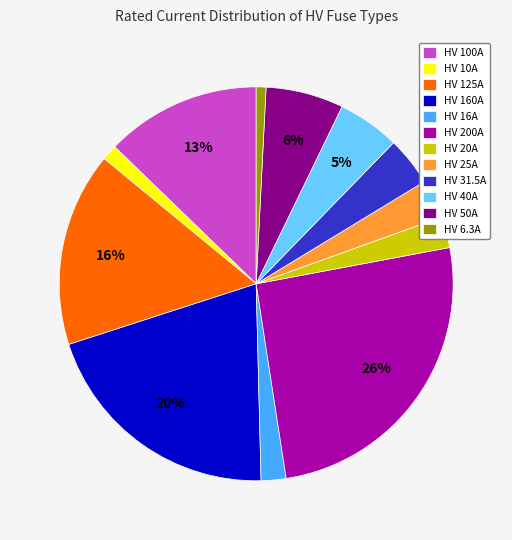

Which category has the biggest portion of the pie?

HV 200A